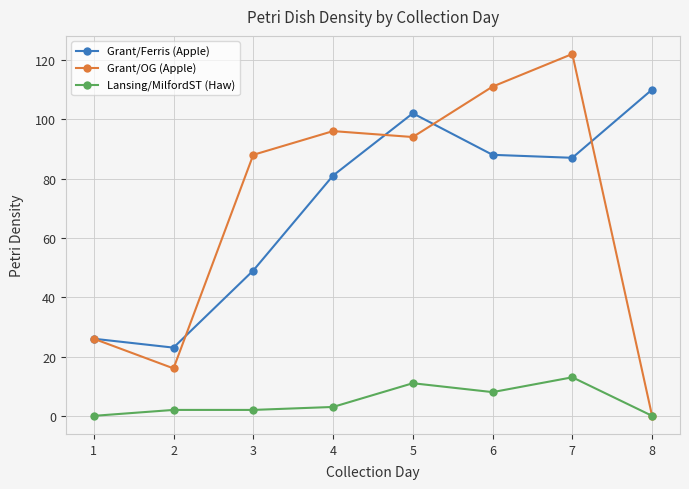

At which label does Grant/Ferris (Apple) first exceed 87?

5